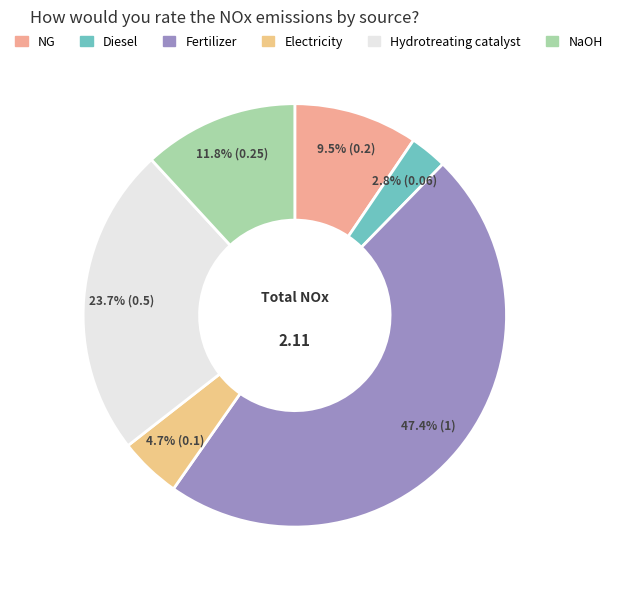

Rank the categories by value from lowest to highest.

Diesel, Electricity, NG, NaOH, Hydrotreating catalyst, Fertilizer